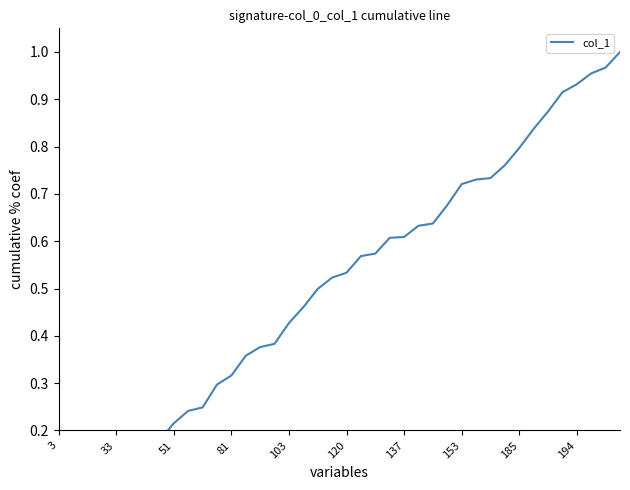

What is the greatest value displayed?

1.0